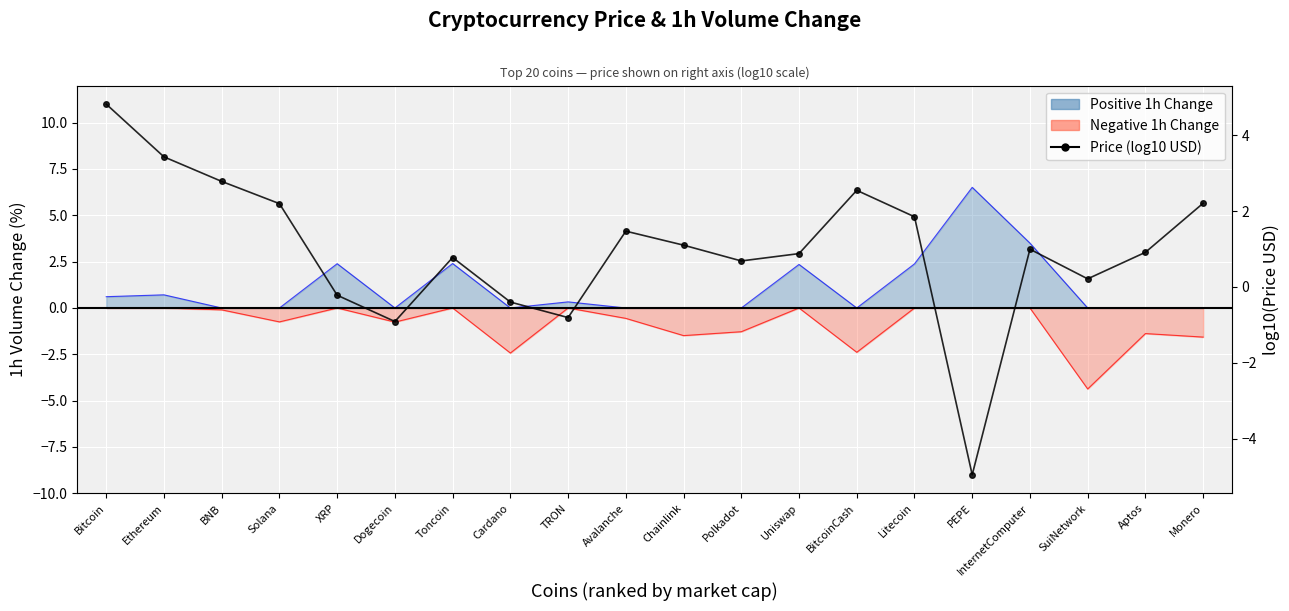

Is it true that Positive 1h Change_line equals 3.1 at Cardano?

False